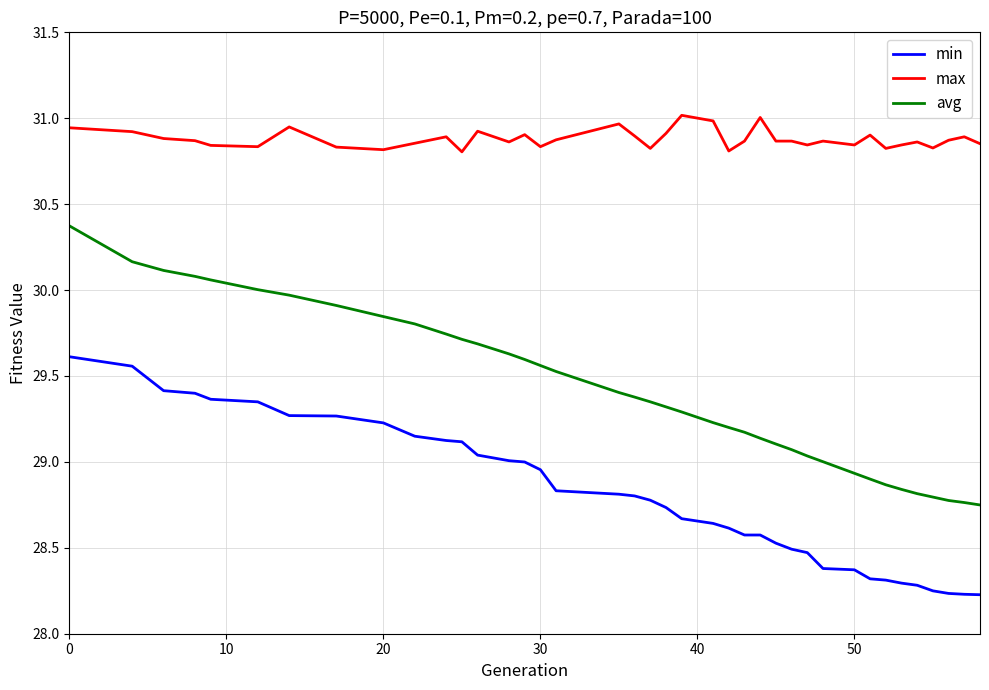

Rank the series by their maximum value, from lowest to highest.

min, avg, max